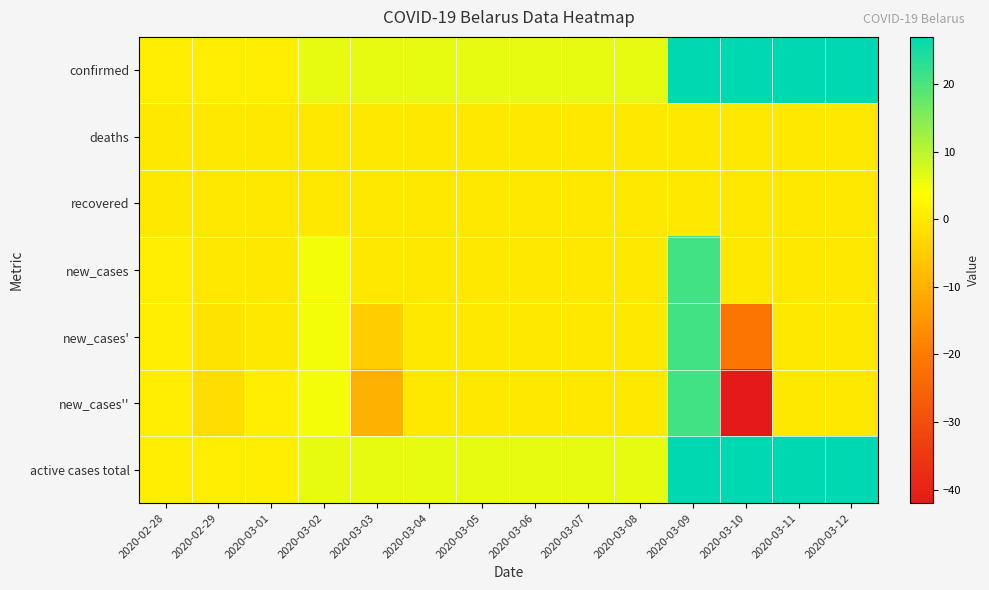

Which has a higher value, 2020-03-05 or 2020-03-09?

2020-03-09